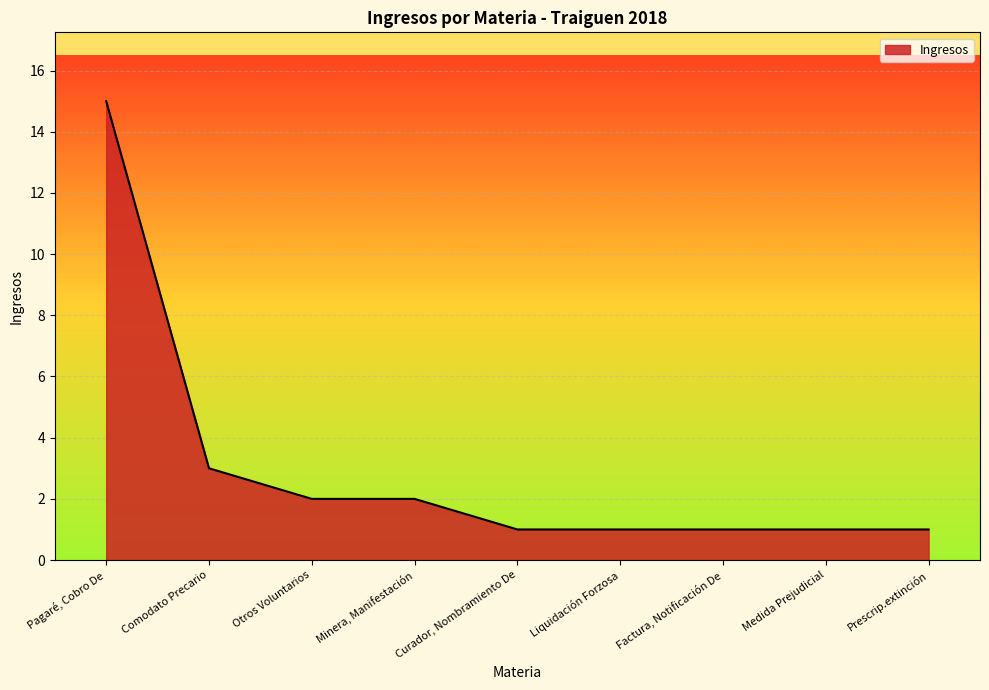

What position from the right is Prescrip.extinción?

1